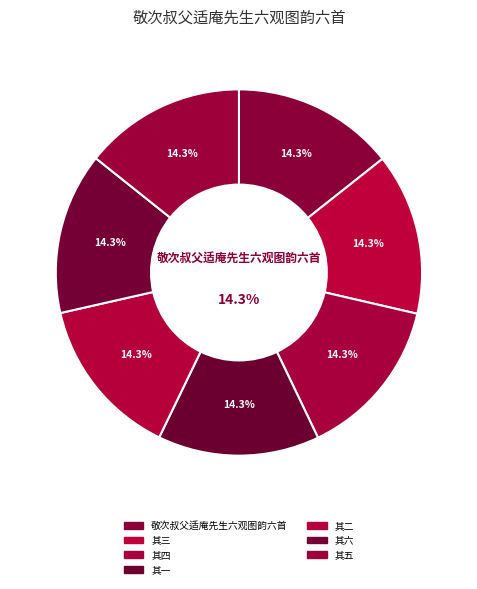

Is it true that 其一 is 14% of the pie?

True